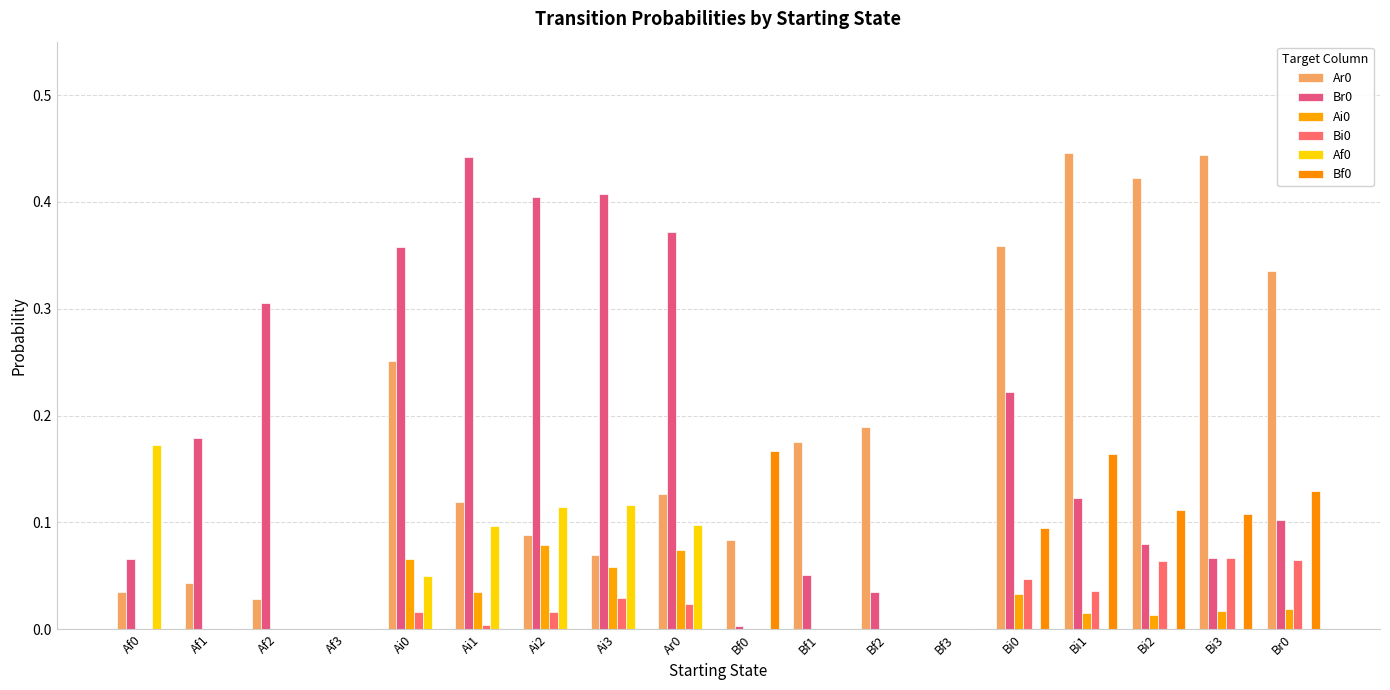

Which series has the largest range (max minus min)?

Ar0